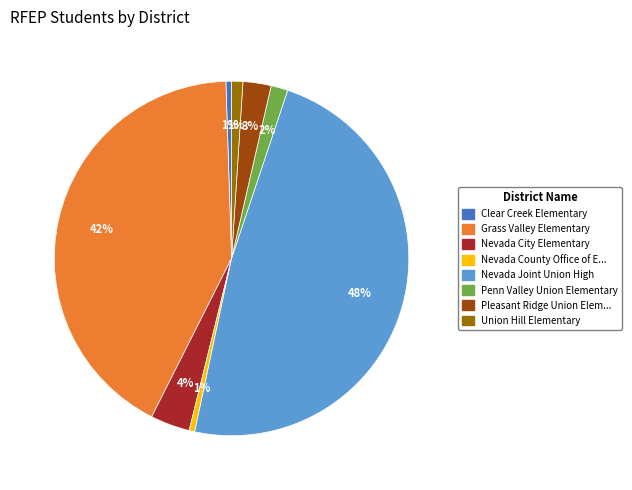

Is there any slice that represents more than half of the pie?

No